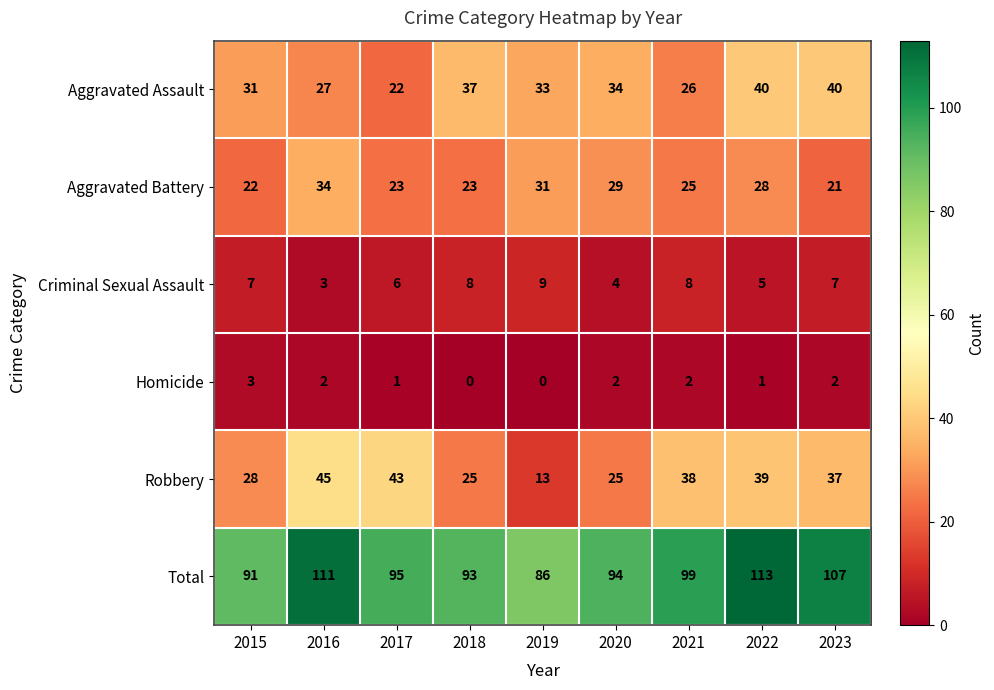

The Aggravated Assault series shows 26 at 2021. True or false?

True